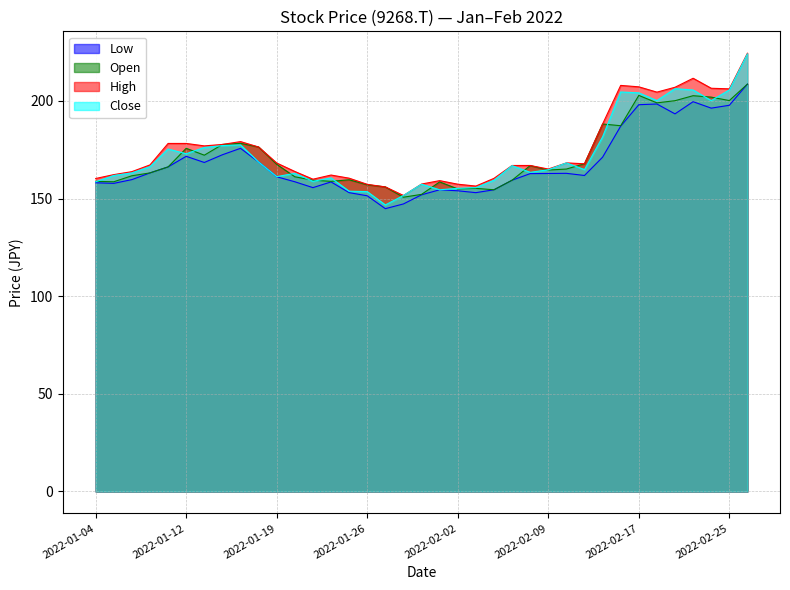

How many lines are shown in the chart?

4